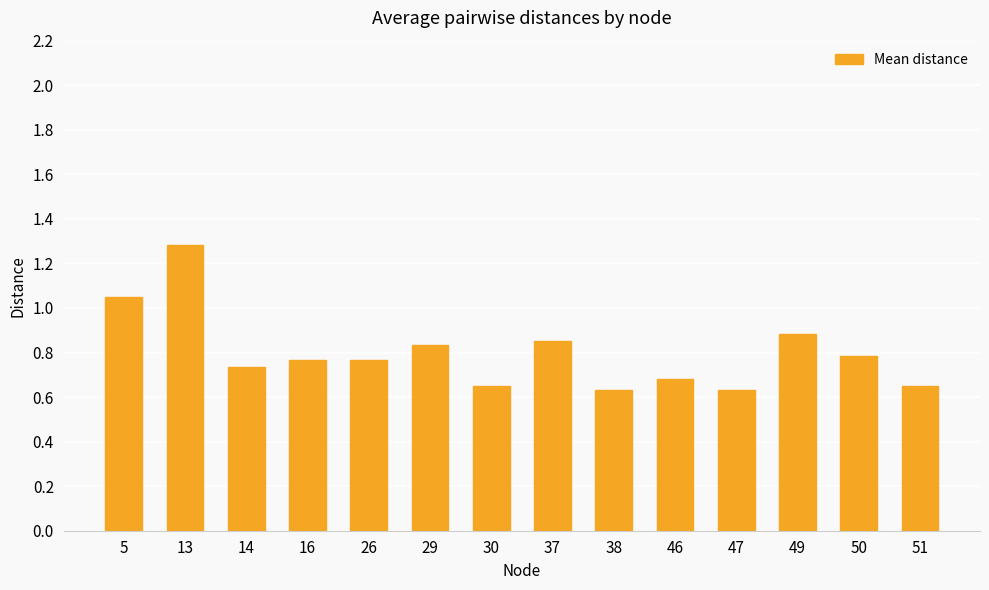

What is the difference between the second highest and minimum values?

0.4